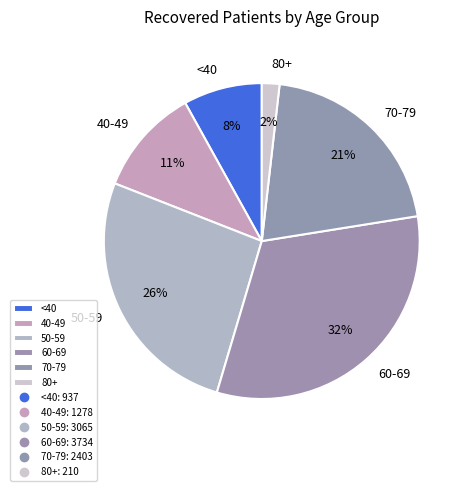

Between <40 and 70-79, which is larger?

70-79